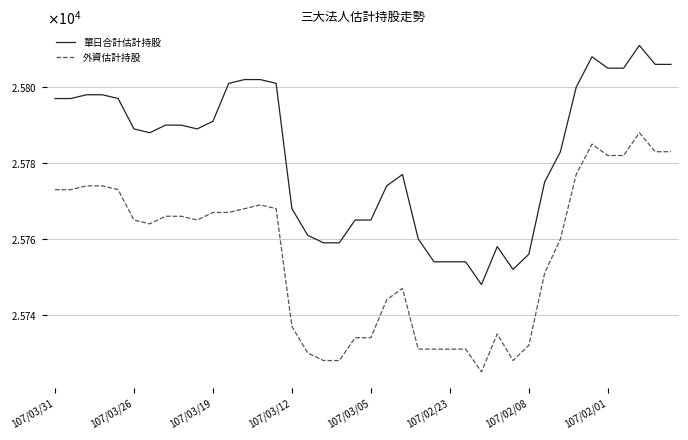

True or false: 外資估計持股 and 單日合計估計持股 cross at least once.

False